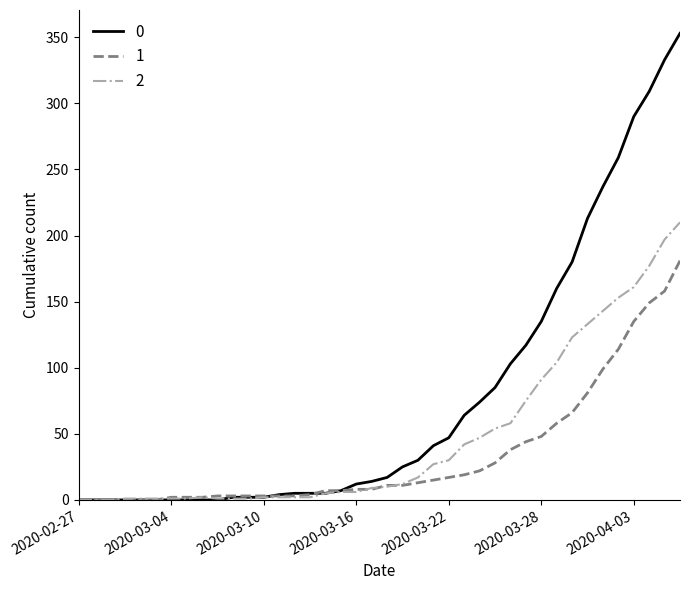

What is the maximum value shown in the chart?

353